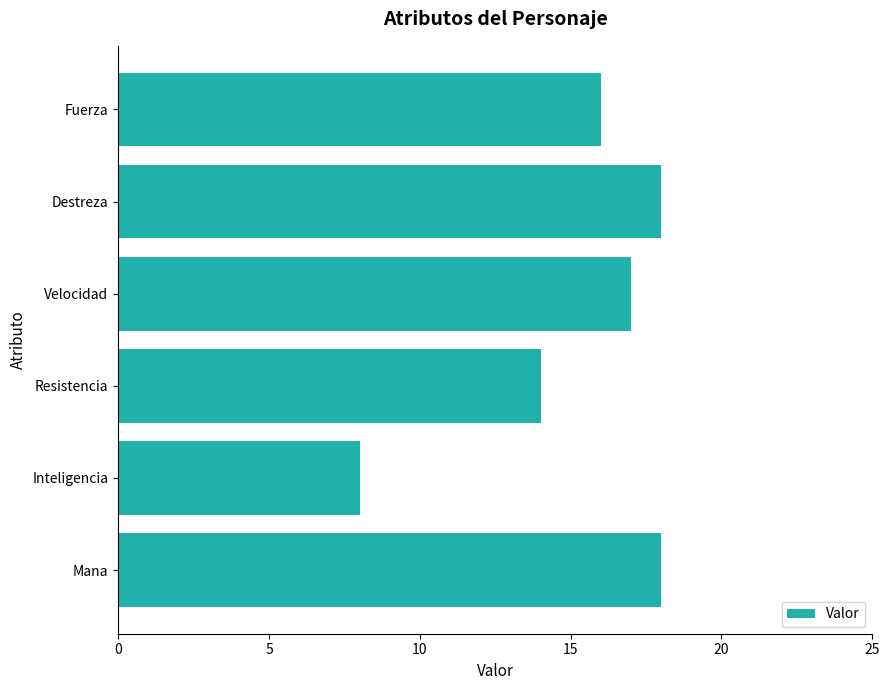

What is the maximum value shown in the chart?

18